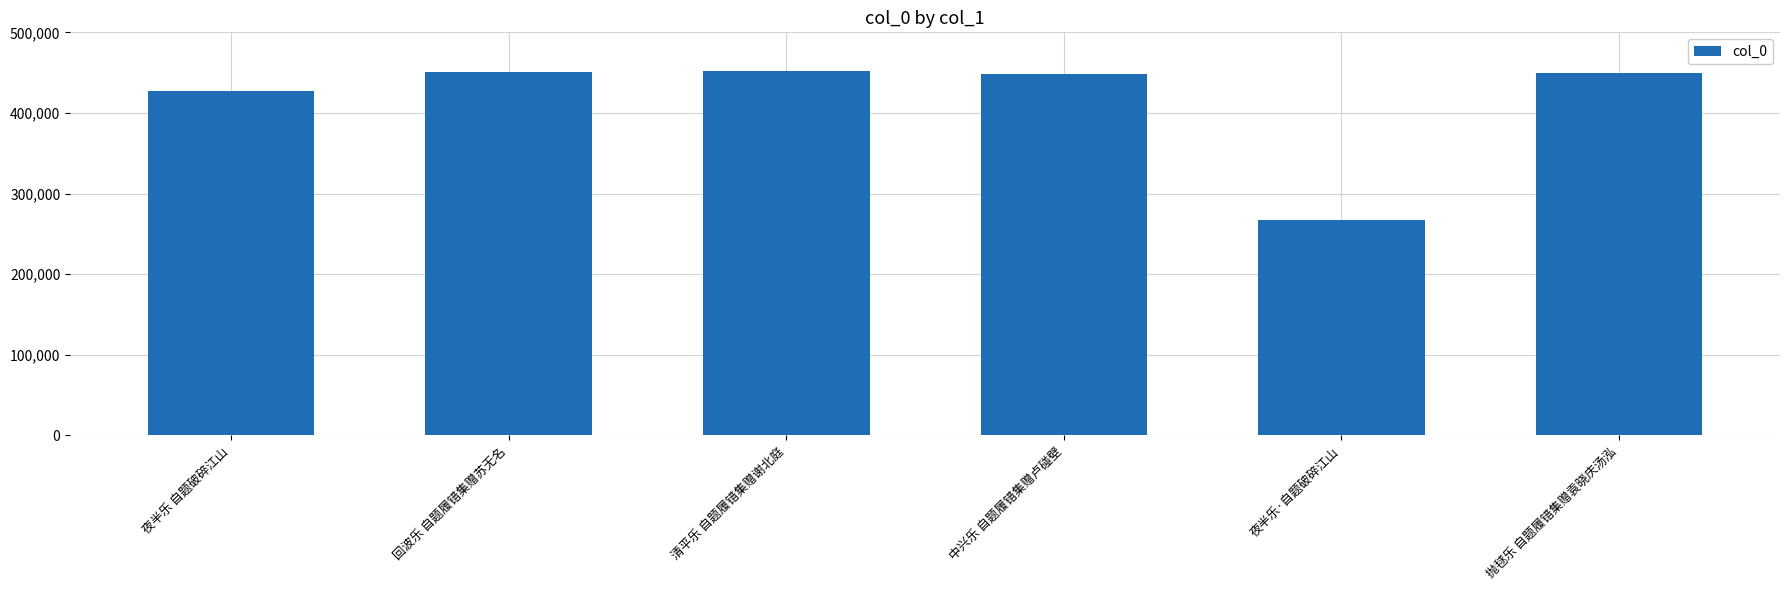

Count the number of categories in the chart.

6